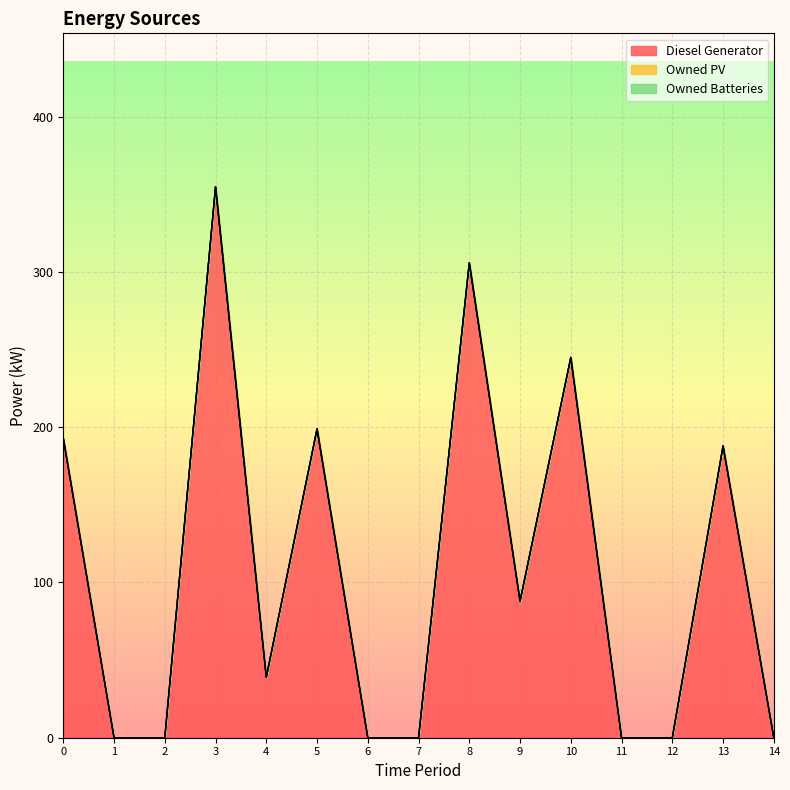

Reading left to right, what are all the values shown in this chart?

Diesel Generator: 0=193	1=0	2=0	3=355	4=39	5=199	6=0	7=0	8=306	9=88	10=245	11=0	12=0	13=188	14=0
Owned PV: 0=0	1=0	2=0	3=0	4=0	5=0	6=0	7=0	8=0	9=0	10=0	11=0	12=0	13=0	14=0
Owned Batteries: 0=0	1=0	2=0	3=0	4=0	5=0	6=0	7=0	8=0	9=0	10=0	11=0	12=0	13=0	14=0